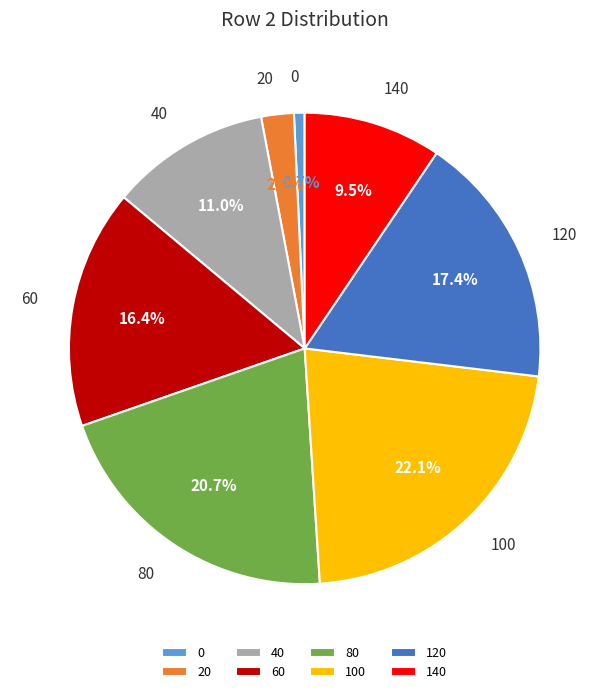

To the nearest percent, what portion does 80 represent?

21%